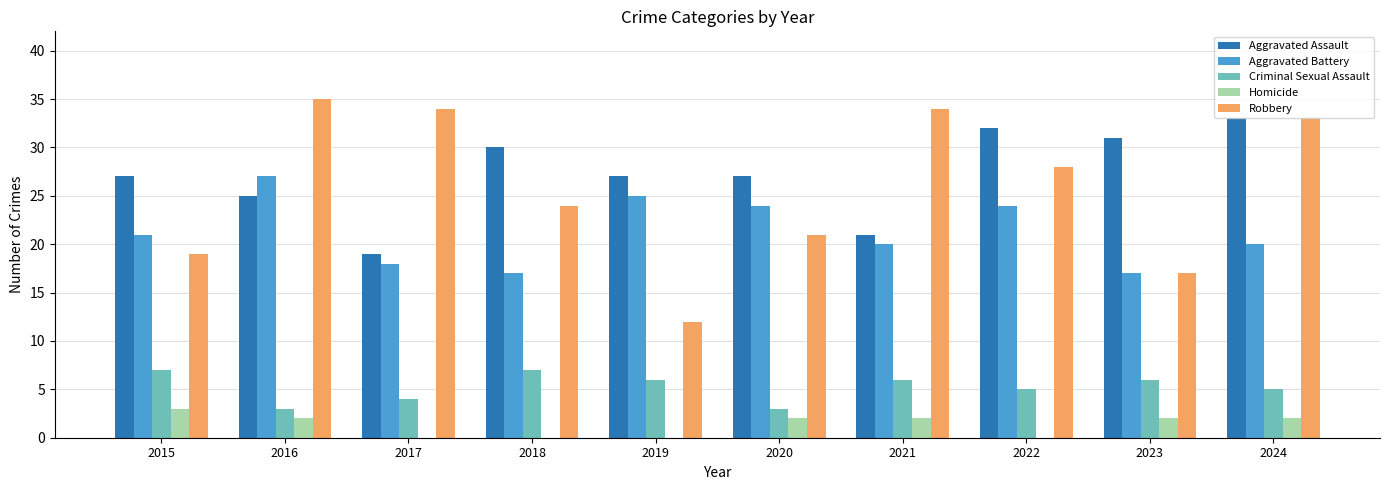

How many series are shown in this chart?

5